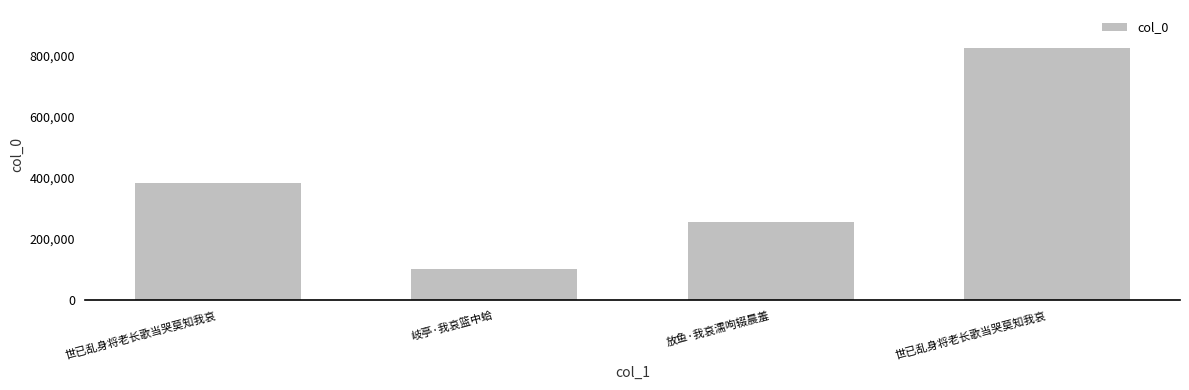

The value at 世已乱身将老长歌当哭莫知我哀 is 1208453. True or false?

False